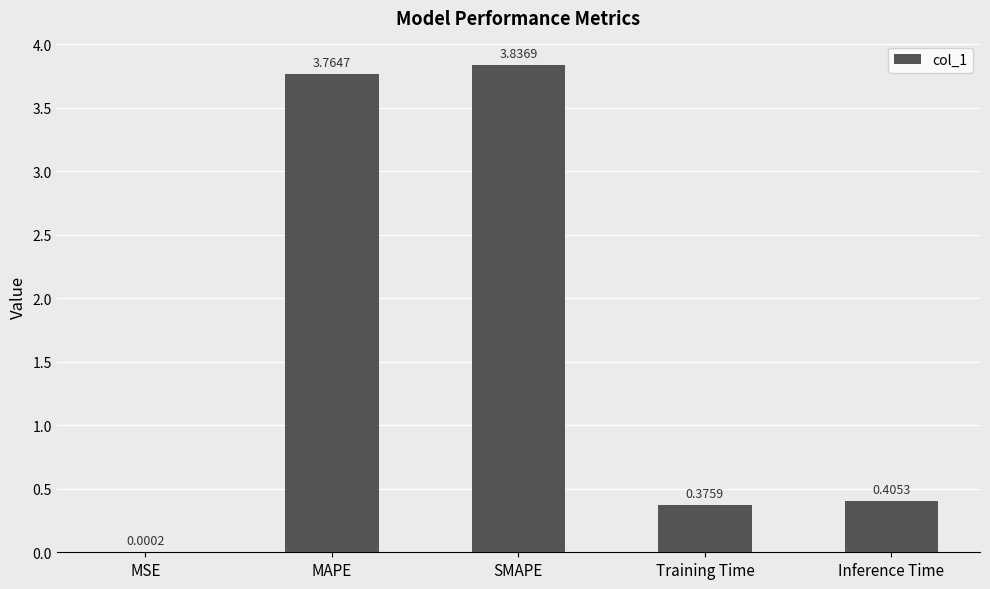

Are the bars horizontal?

No